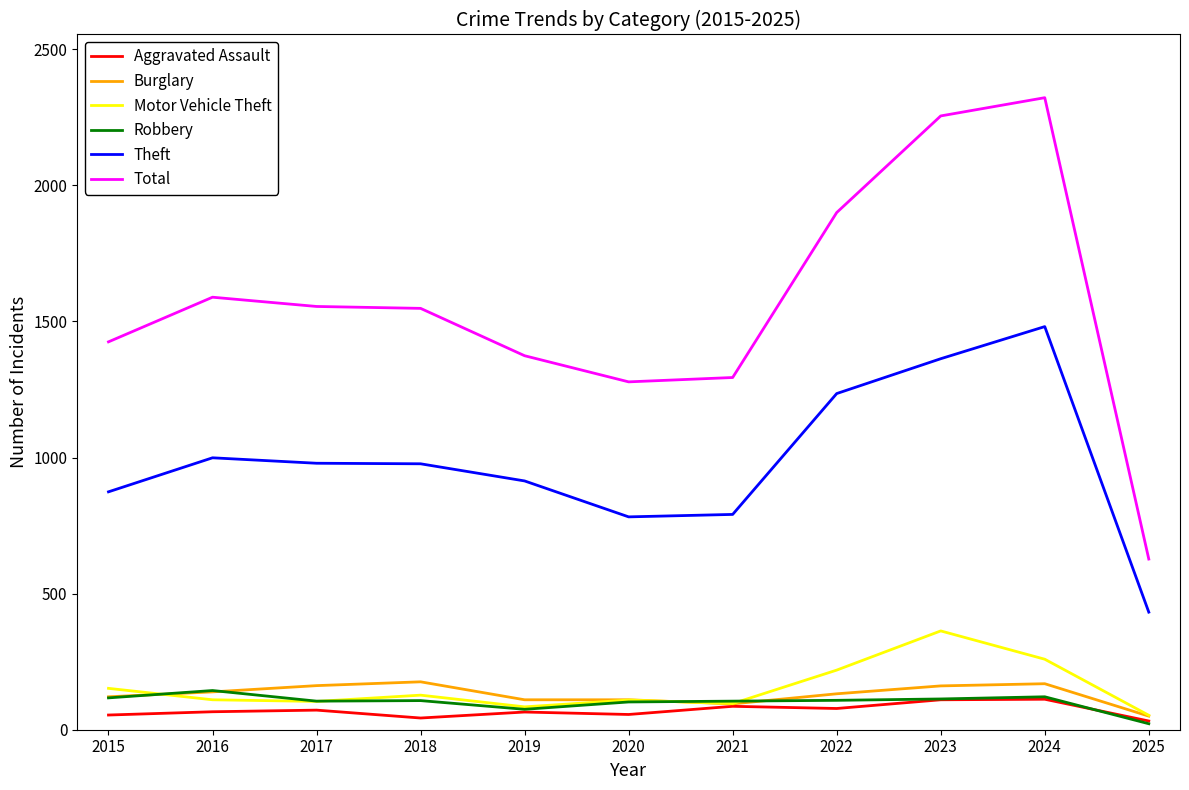

Which series has the widest spread of values?

Total